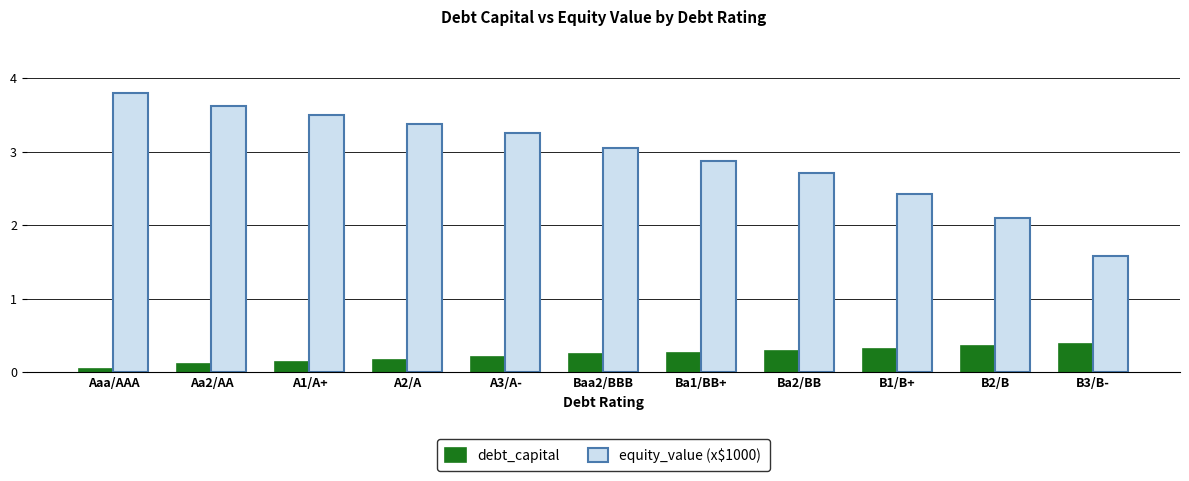

What is the difference between the maximum and minimum values in the debt_capital series?

0.3